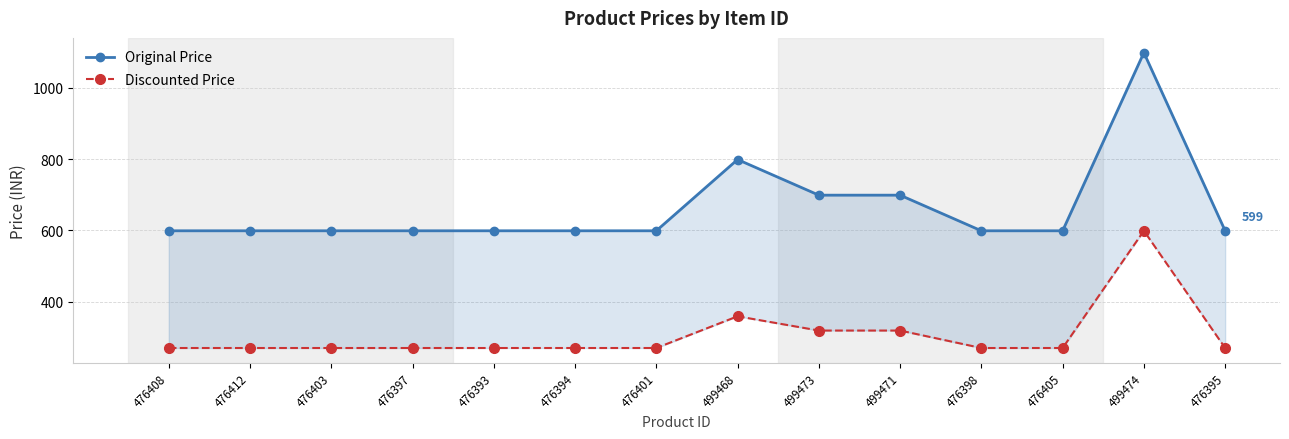

What is the difference between the Discounted Price values at 499468 and 476412?

89